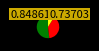

Is there any slice that represents more than half of the pie?

Yes